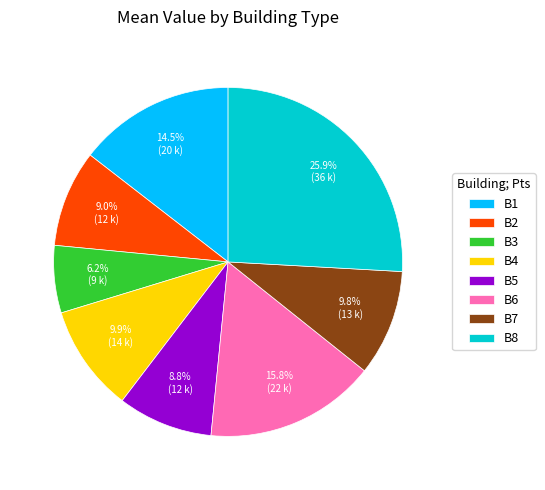

What percentage is NOT represented by B3?

93.8%